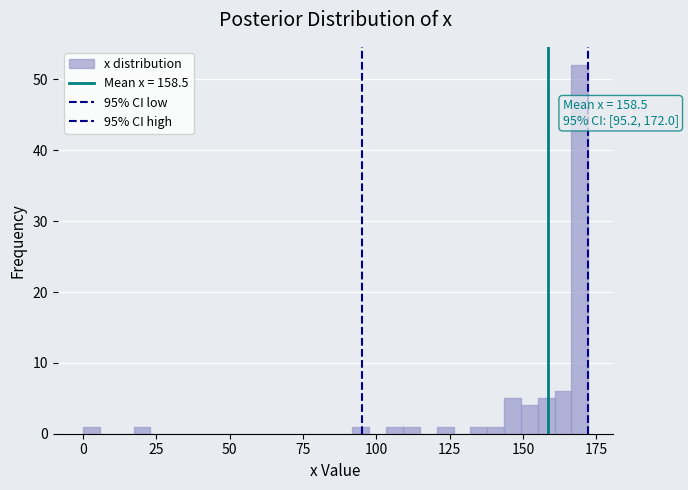

Around what value on the x-axis is the tallest bar? Give the approximate position of its centre, as read against the axis.

170